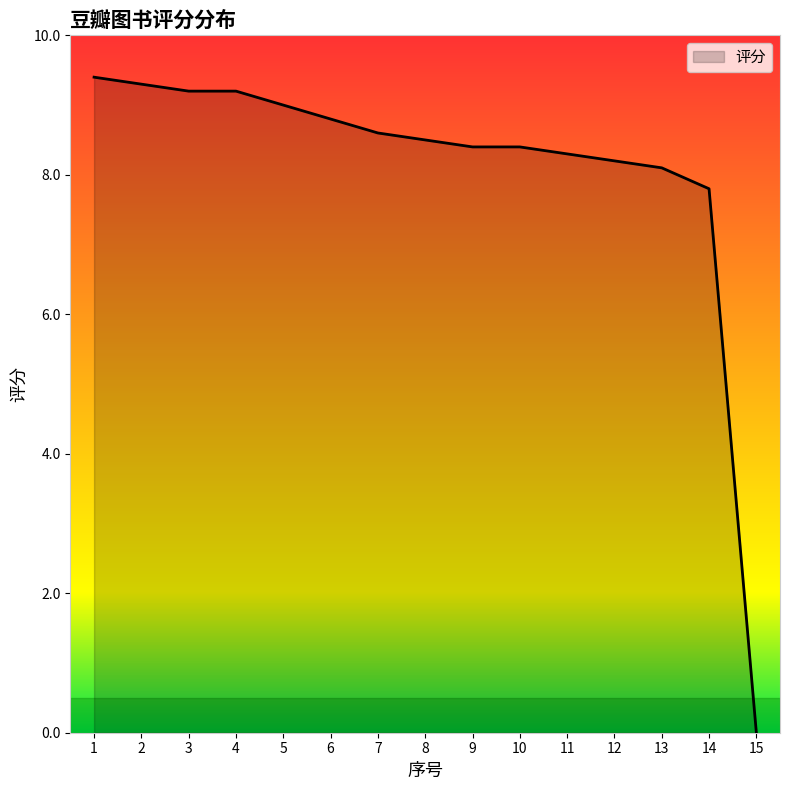

Count the number of values greater than 8.

13